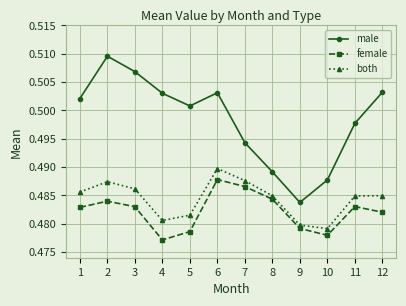

At which label does female reach its minimum?

4